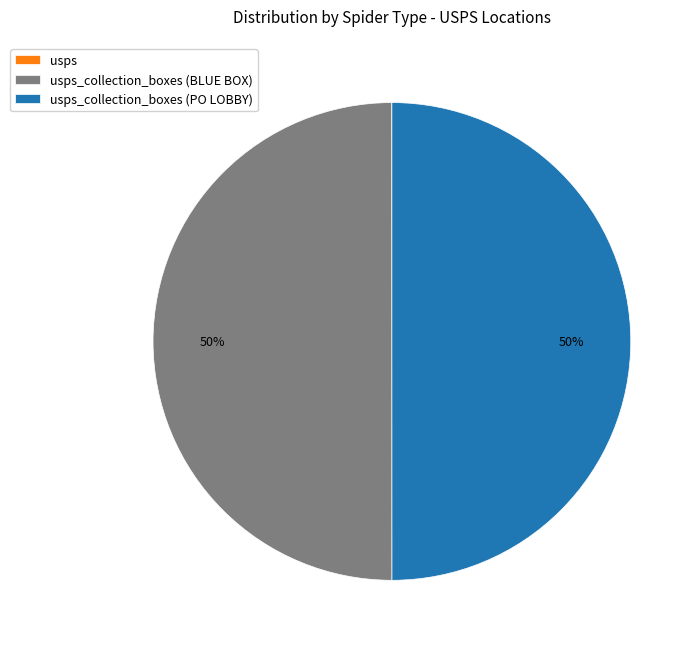

To the nearest percent, what is the average slice percentage?

33%